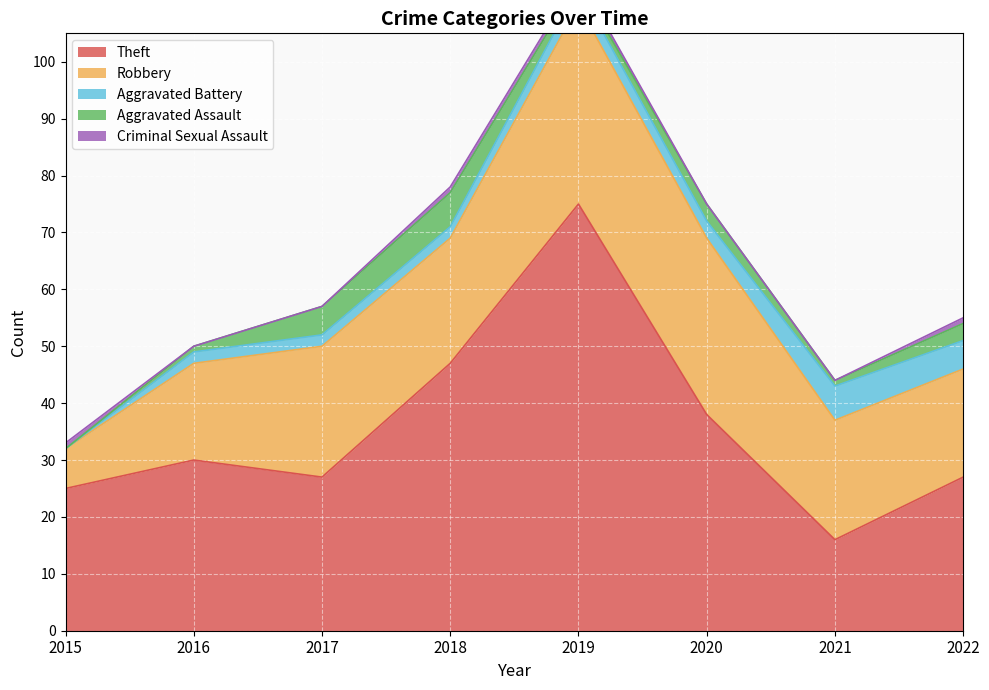

At which category does the chart reach its peak across all series?

2019